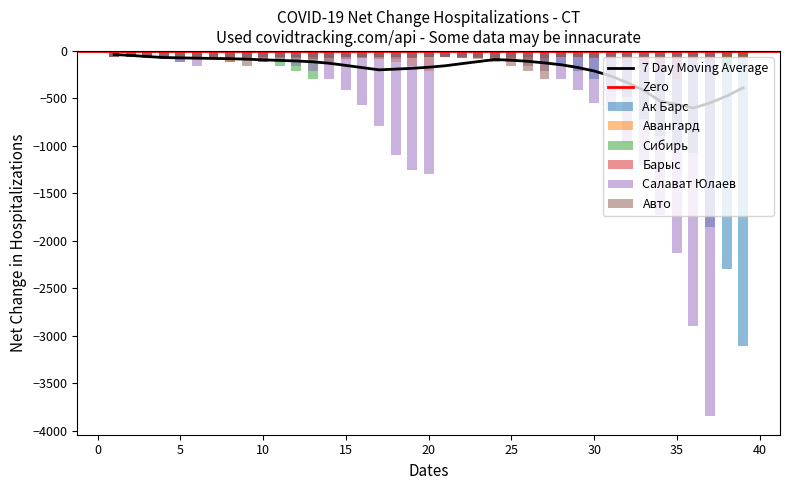

The Барыс series shows -378 at 34. True or false?

False